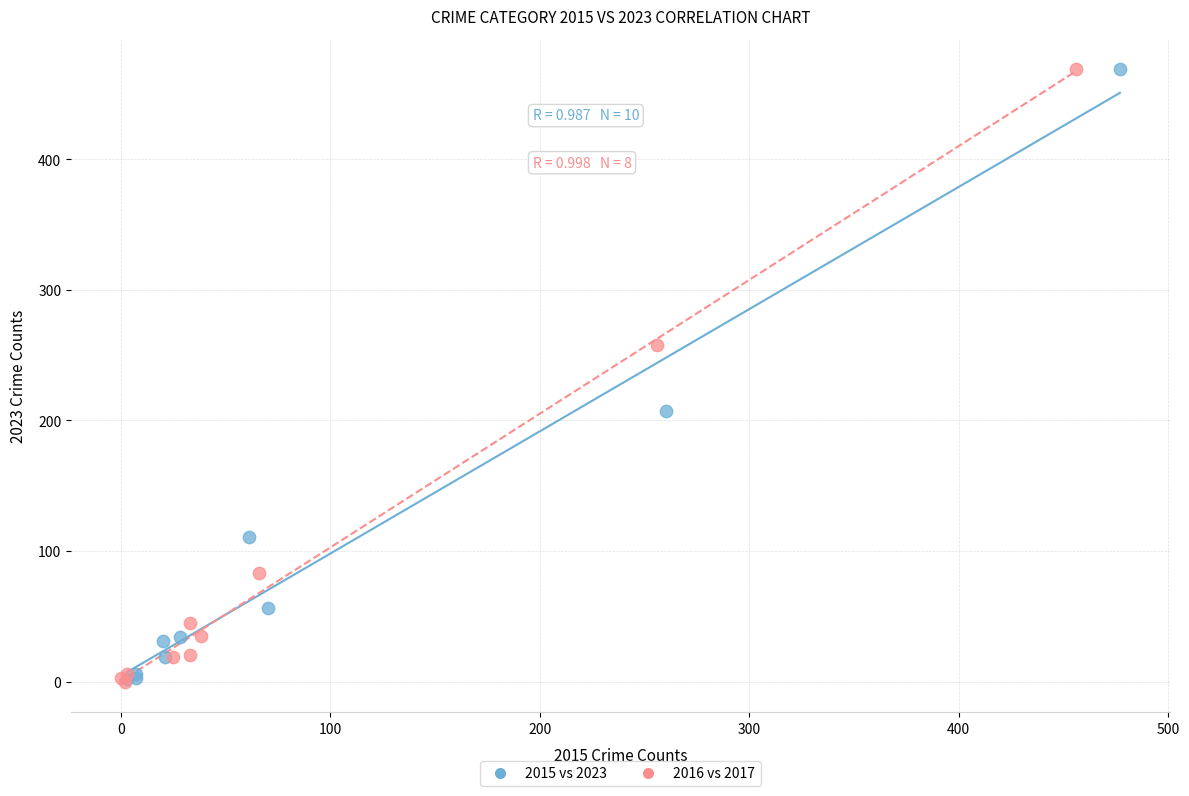

What are all the series names shown in the legend?

2015 vs 2023, 2016 vs 2017